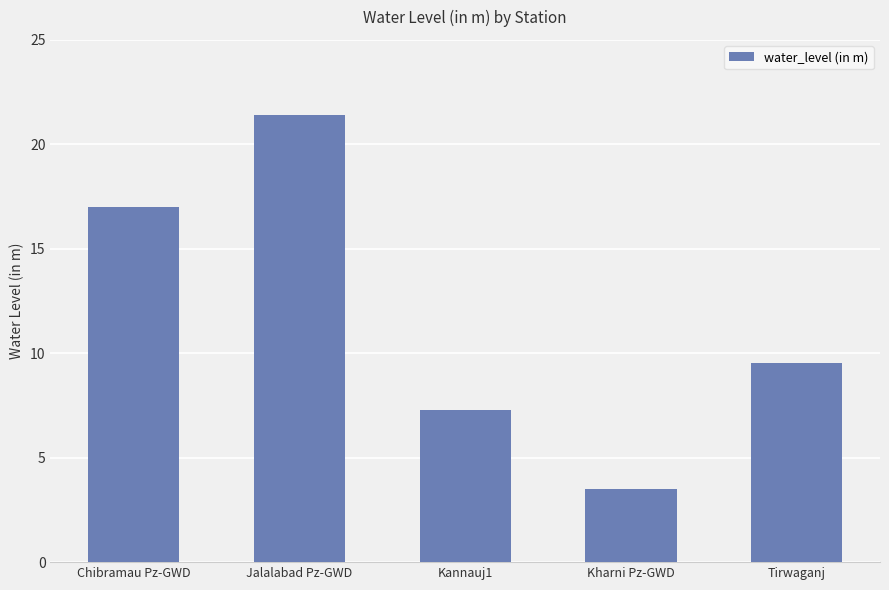

What is the label of the 5th bar from the left?

Tirwaganj